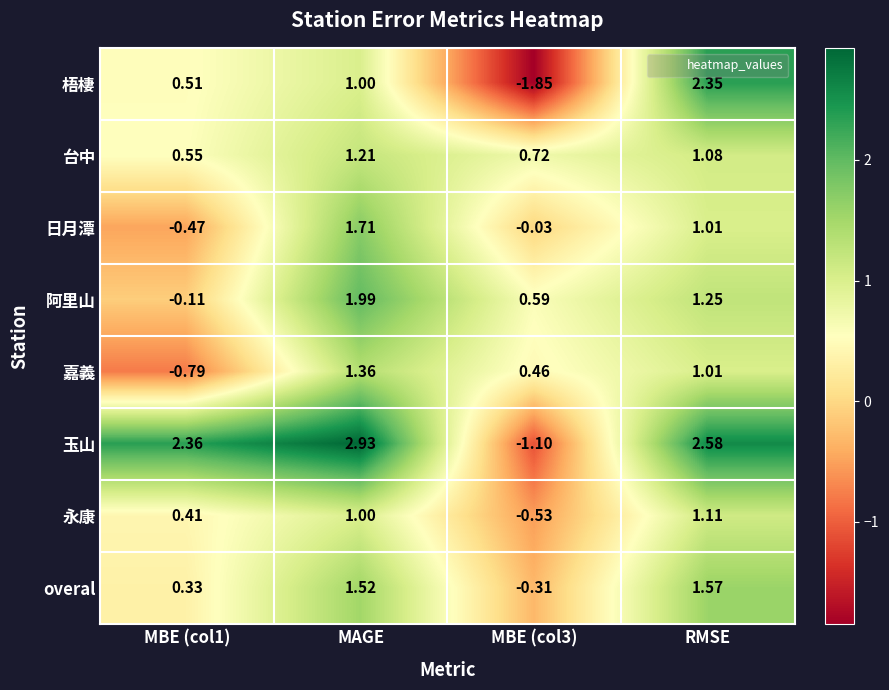

How many values in the overal series are below 1?

2